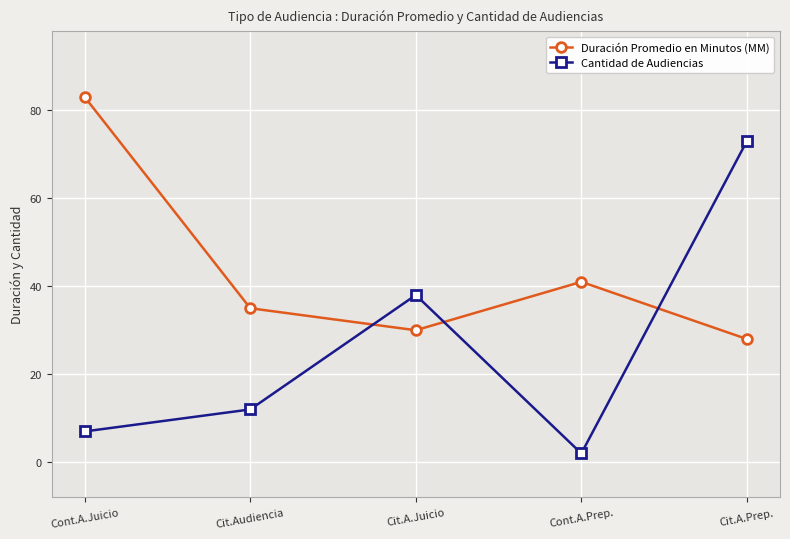

At Cont.A.Juicio, list the series in order from largest to smallest.

Duración Promedio en Minutos (MM), Cantidad de Audiencias